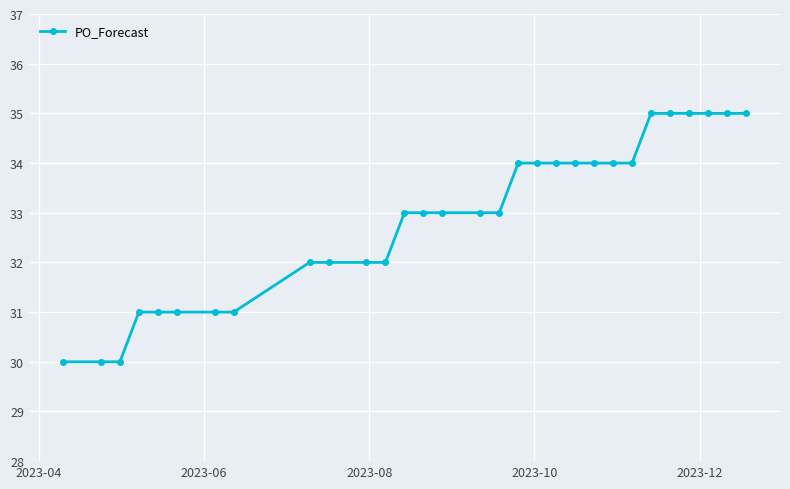

What is the sum of all values?

986